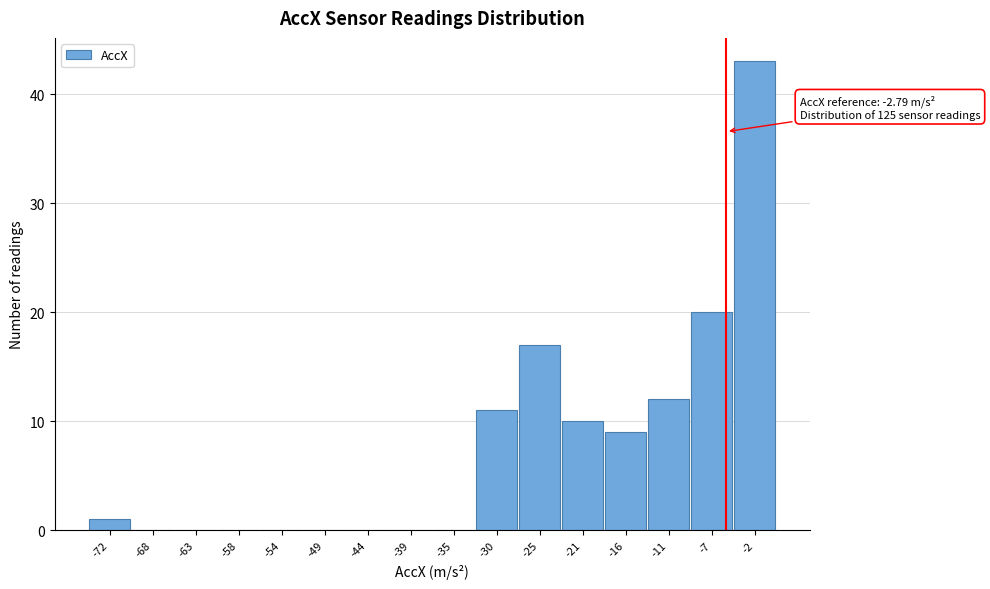

Reading left to right, extract all data points from this chart.

-72=1	-68=0	-63=0	-58=0	-54=0	-49=0	-44=0	-39=0	-35=0	-30=11	-25=17	-21=10	-16=9	-11=12	-7=20	-2=43